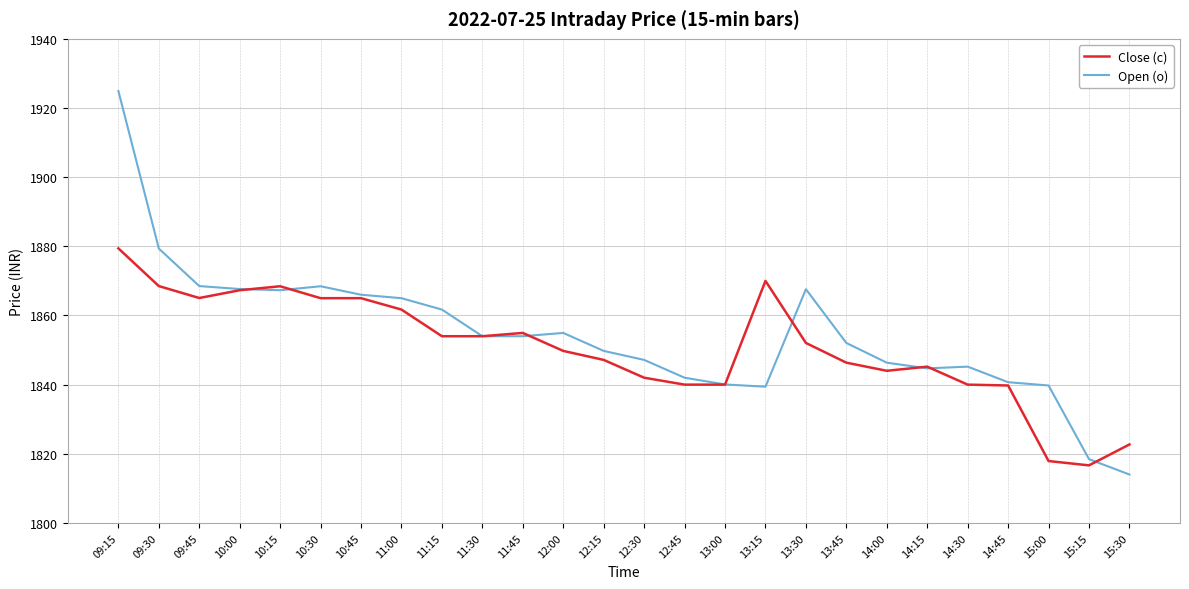

True or false: Close (c) and Open (o) cross at least once.

True